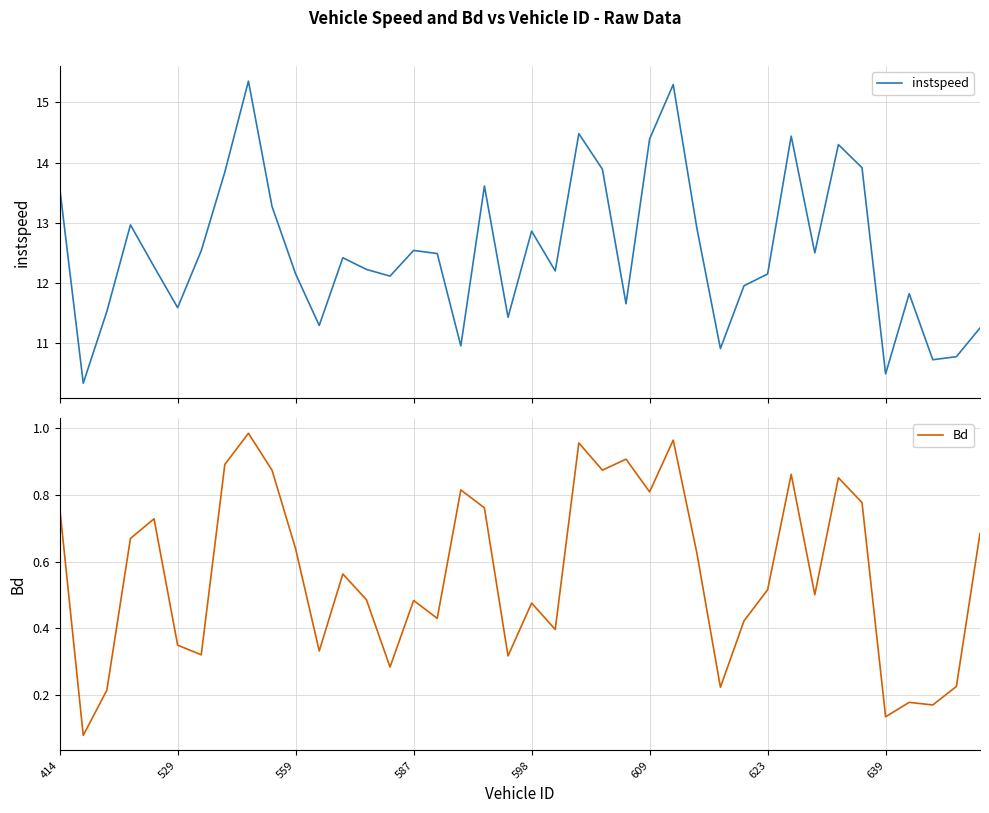

What is the maximum value for instspeed?

15.4